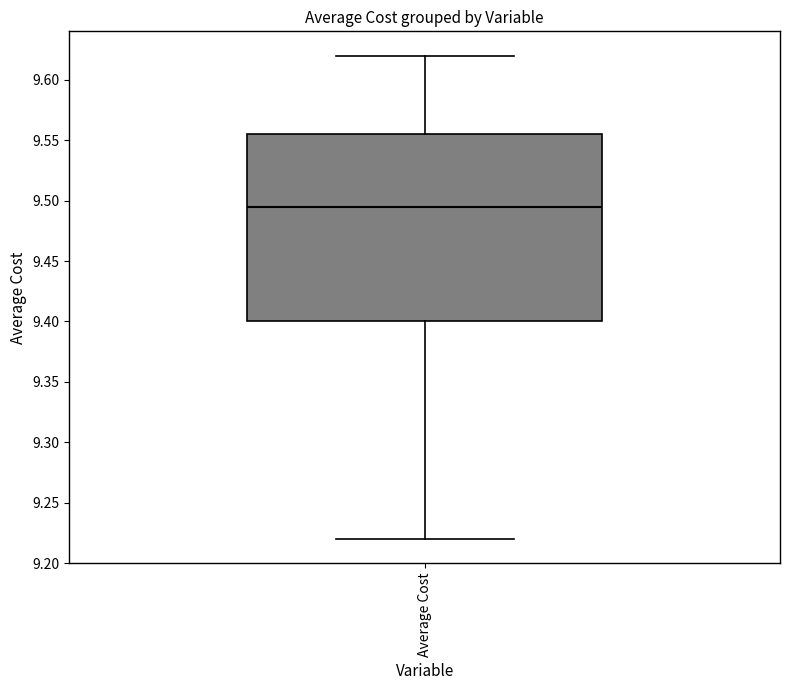

Transcribe this box plot: give where the median line is, the range the box spans, and where the two whiskers end, as read against the y-axis. The values are not printed on the chart, so give them approximately, as read against the axis.

median 9.495, box 9.400 to 9.555, whiskers 9.220 to 9.620